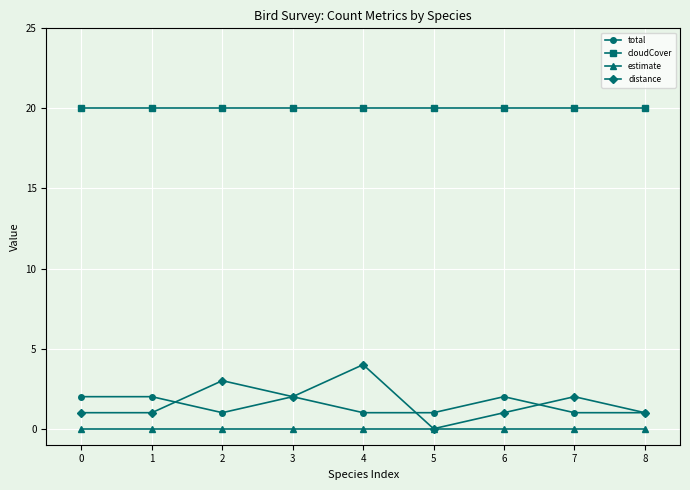

True or false: cloudCover and estimate intersect in this chart.

False